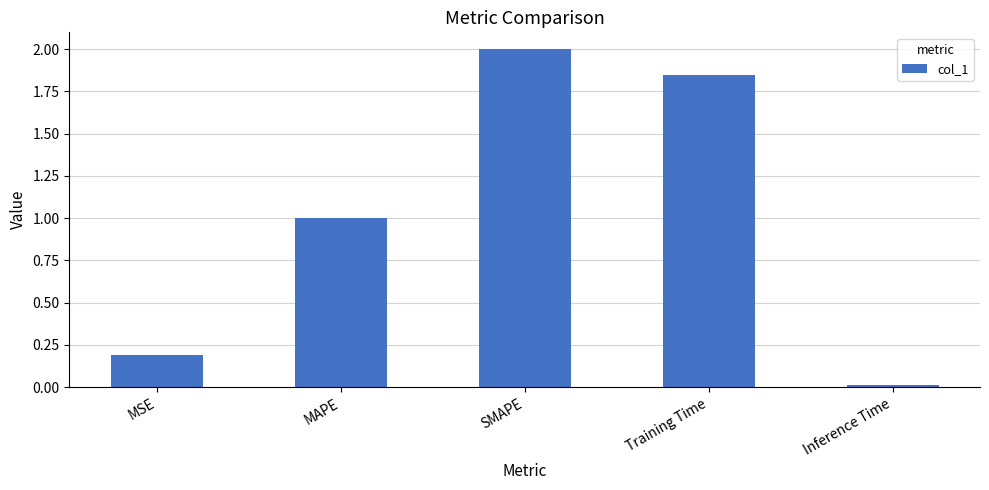

How many data points does each series have?

5